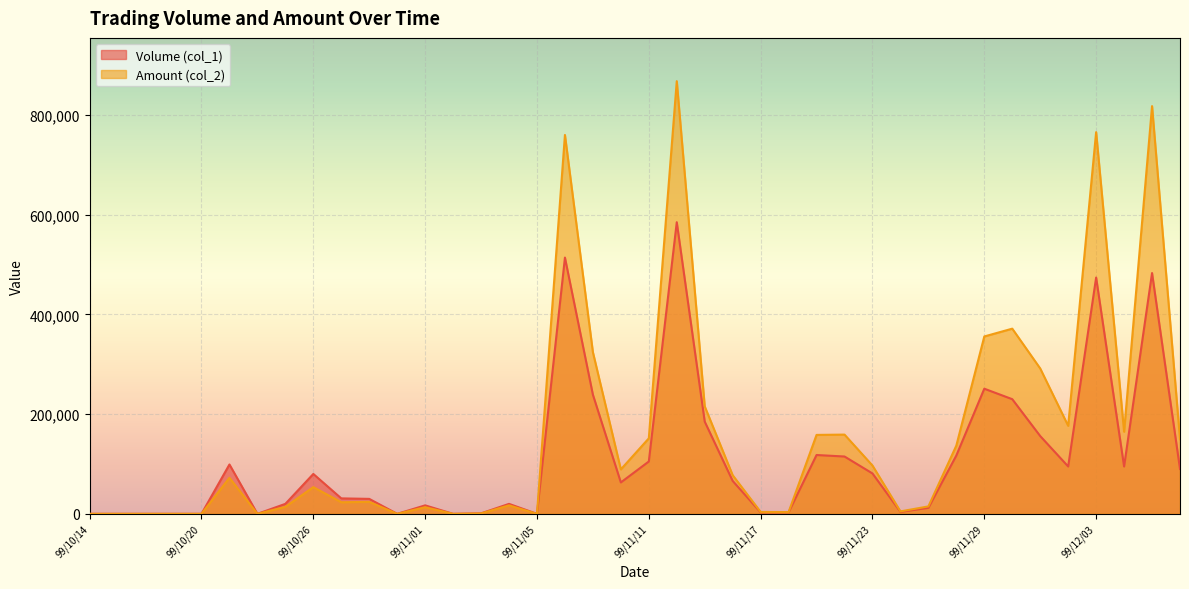

What are all the series names shown in the legend?

Volume (col_1), Amount (col_2)